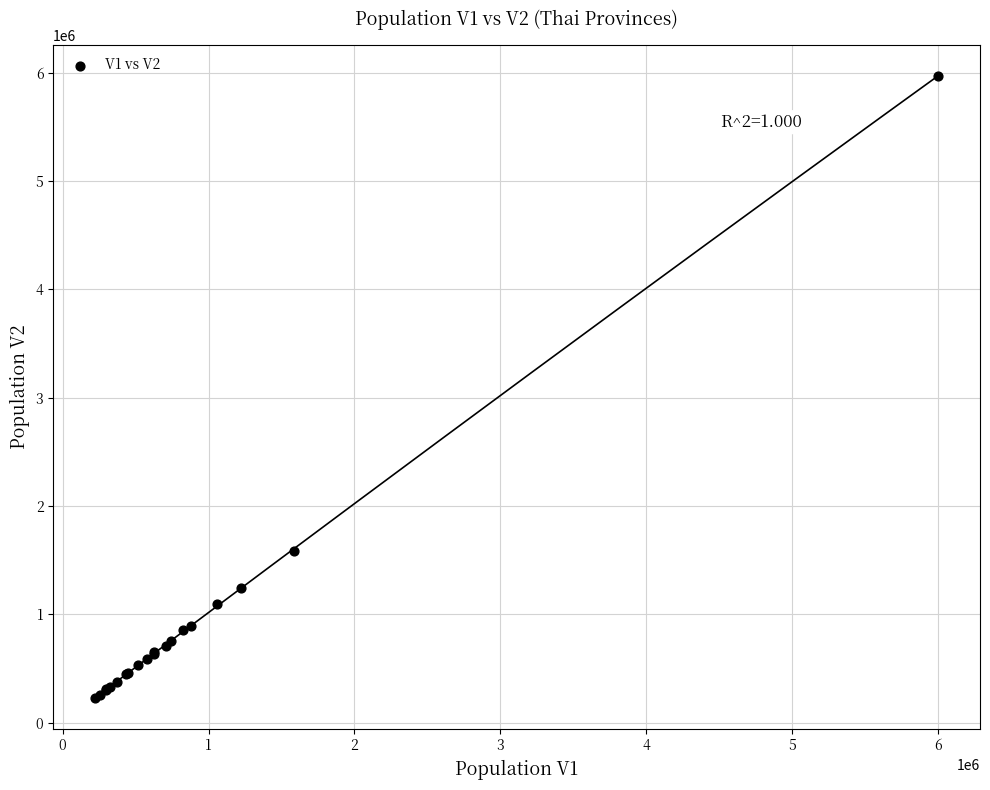

What Y value in the scatter plot is closest to 3100993?

1588716.4